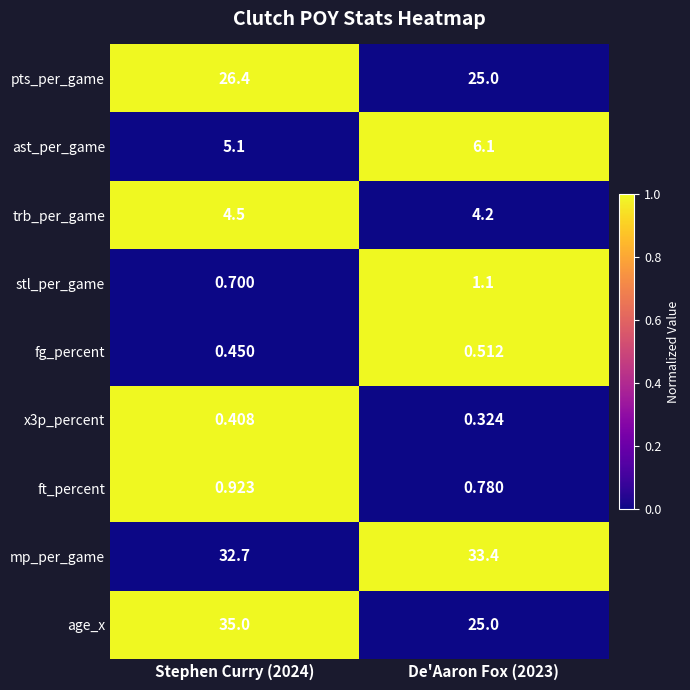

How many series are shown in this chart?

9